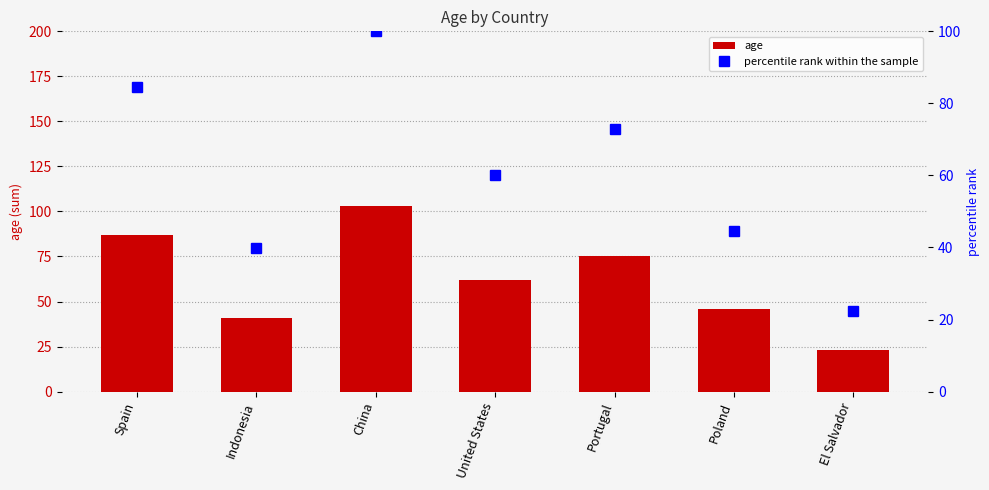

At which category is the sum across all series the highest?

China